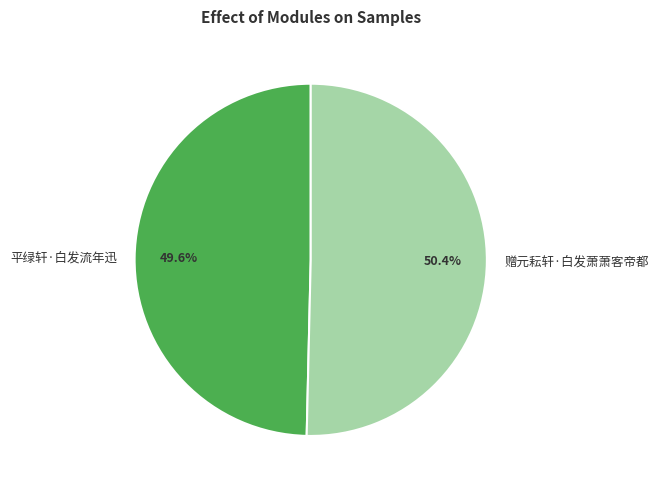

To the nearest percent, what is the average slice percentage?

50%